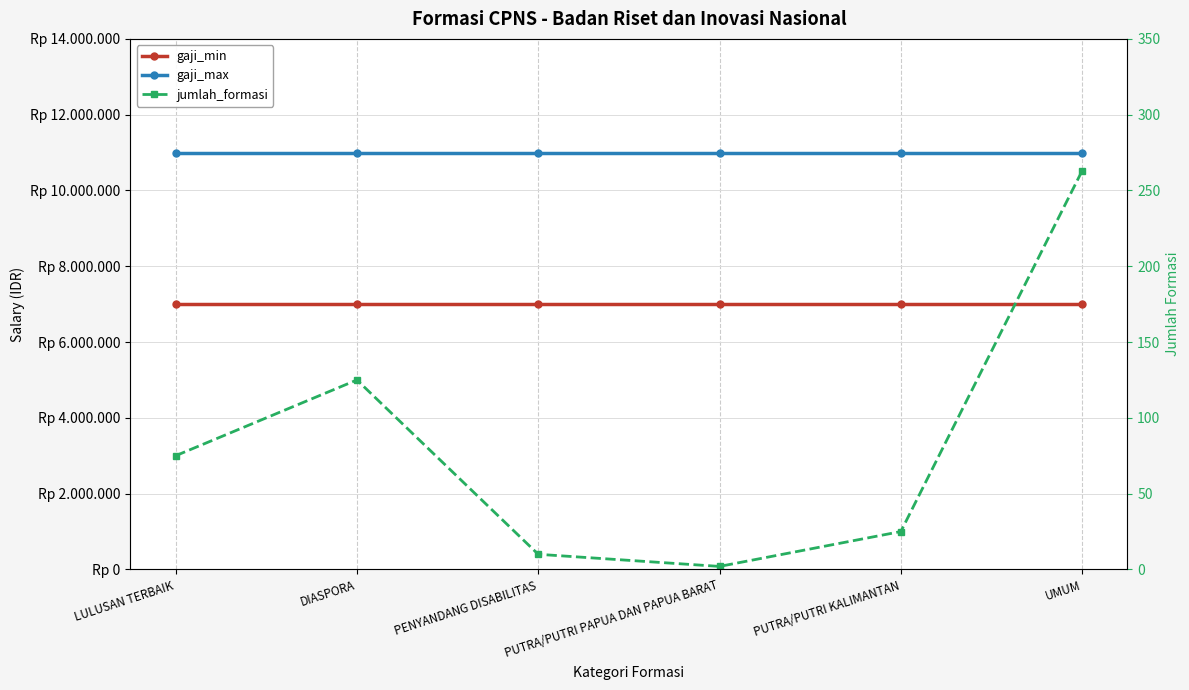

True or false: jumlah_formasi has a value of 60 at DIASPORA.

False